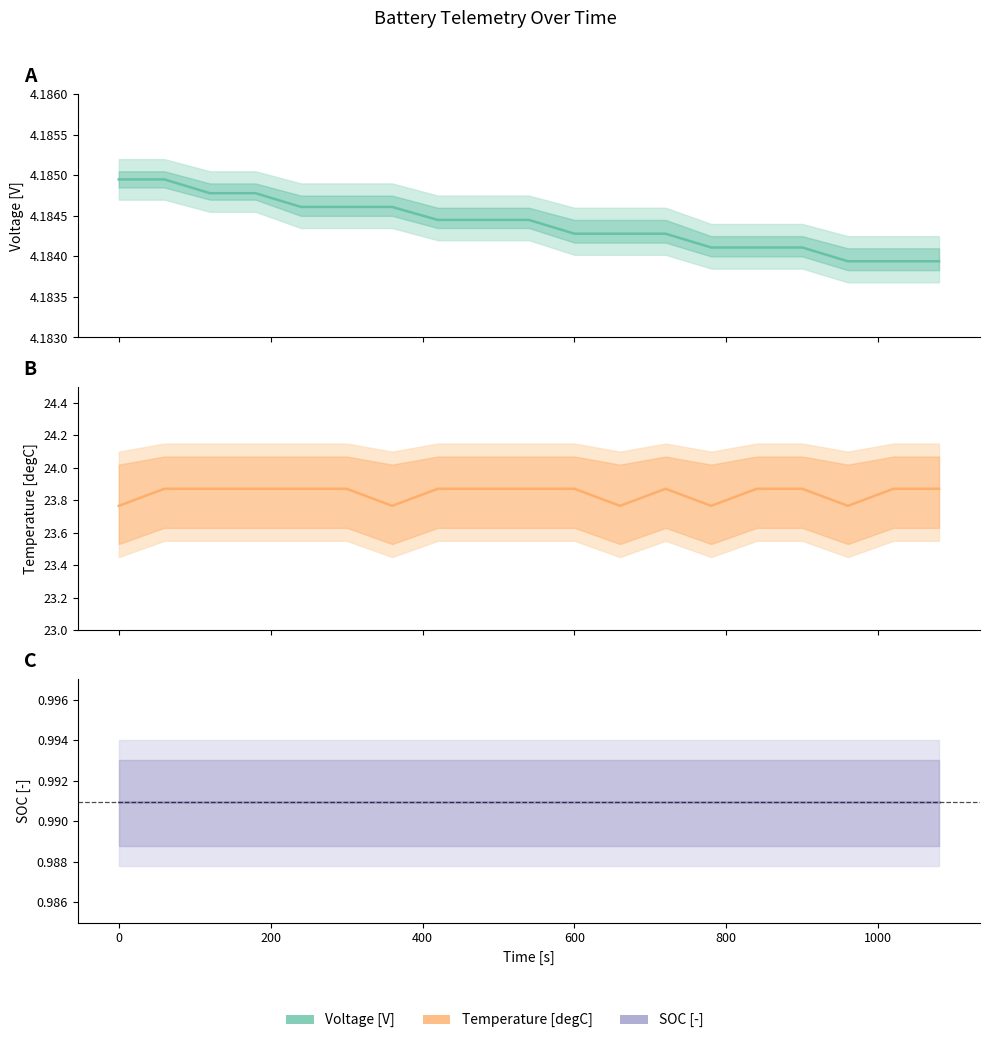

Does the chart display data point markers on the line(s)?

No